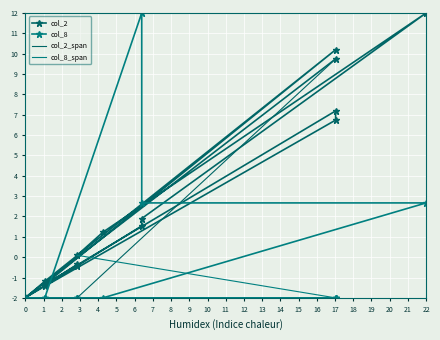

Rank the series at 100/06/10 from highest to lowest value.

col_2, col_8